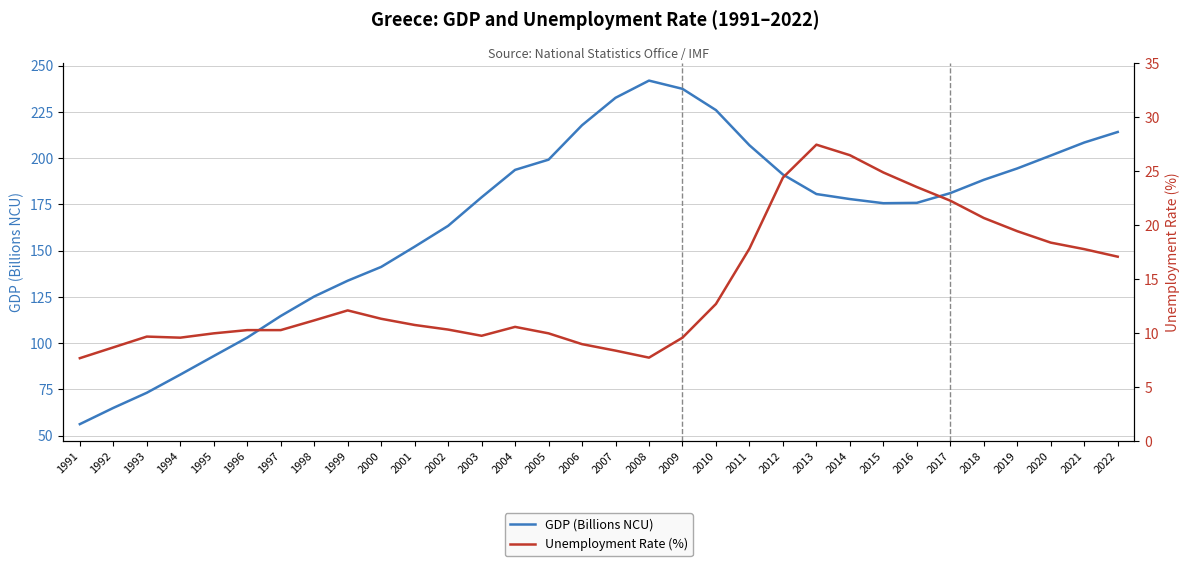

What is the sum of all Unemployment Rate (%) values?

460.4